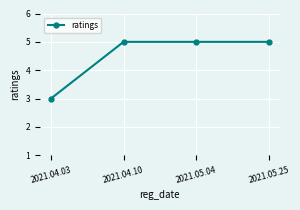

The chart shows a value of 5 at 2021.04.10. True or false?

True